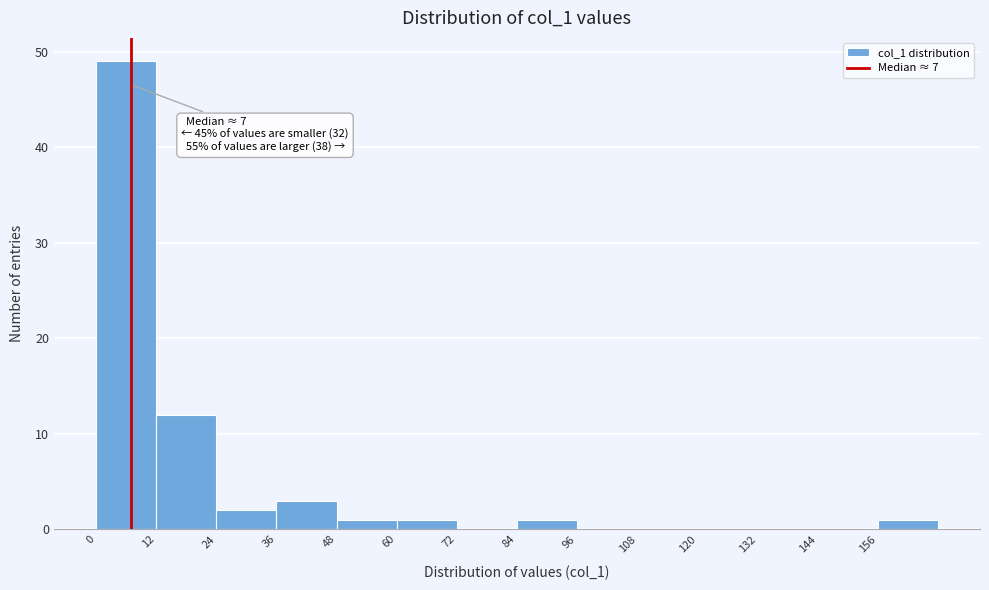

Over which range of the x-axis is the bar tallest?

0 to 12